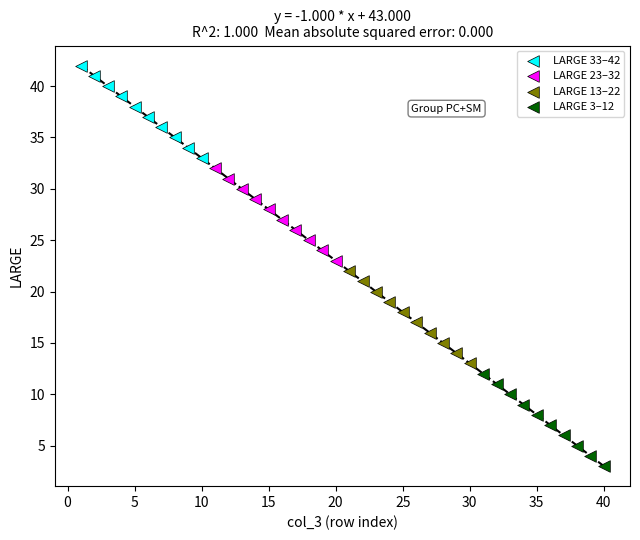

Which series reaches the maximum Y coordinate?

LARGE 33–42